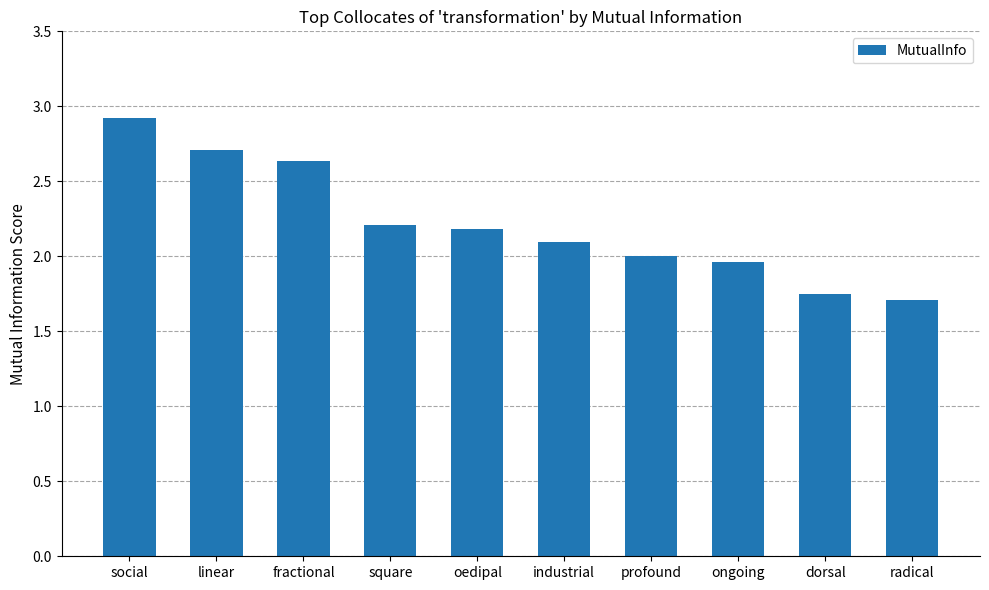

How many bars are there in total?

10